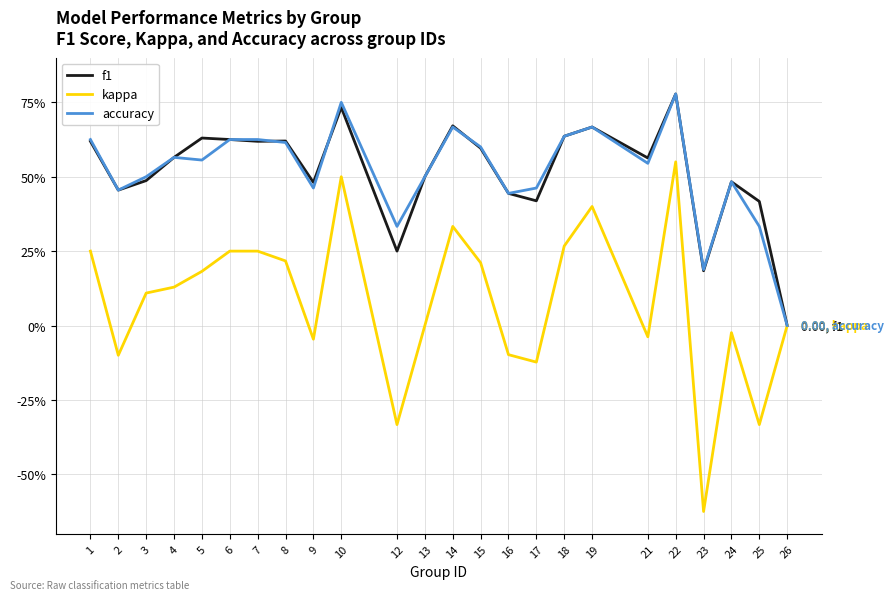

Reading left to right, extract all data points from this chart.

f1: 1=0.6	2=0.5	3=0.5	4=0.6	5=0.6	6=0.6	7=0.6	8=0.6	9=0.5	10=0.7	12=0.2	13=0.5	14=0.7	15=0.6	16=0.4	17=0.4	18=0.6	19=0.7	21=0.6	22=0.8	23=0.2	24=0.5	25=0.4	26=0.0
kappa: 1=0.2	2=-0.1	3=0.1	4=0.1	5=0.2	6=0.2	7=0.2	8=0.2	9=-0.0	10=0.5	12=-0.3	13=0.0	14=0.3	15=0.2	16=-0.1	17=-0.1	18=0.3	19=0.4	21=-0.0	22=0.6	23=-0.6	24=-0.0	25=-0.3	26=0.0
accuracy: 1=0.6	2=0.5	3=0.5	4=0.6	5=0.6	6=0.6	7=0.6	8=0.6	9=0.5	10=0.8	12=0.3	13=0.5	14=0.7	15=0.6	16=0.4	17=0.5	18=0.6	19=0.7	21=0.5	22=0.8	23=0.2	24=0.5	25=0.3	26=0.0